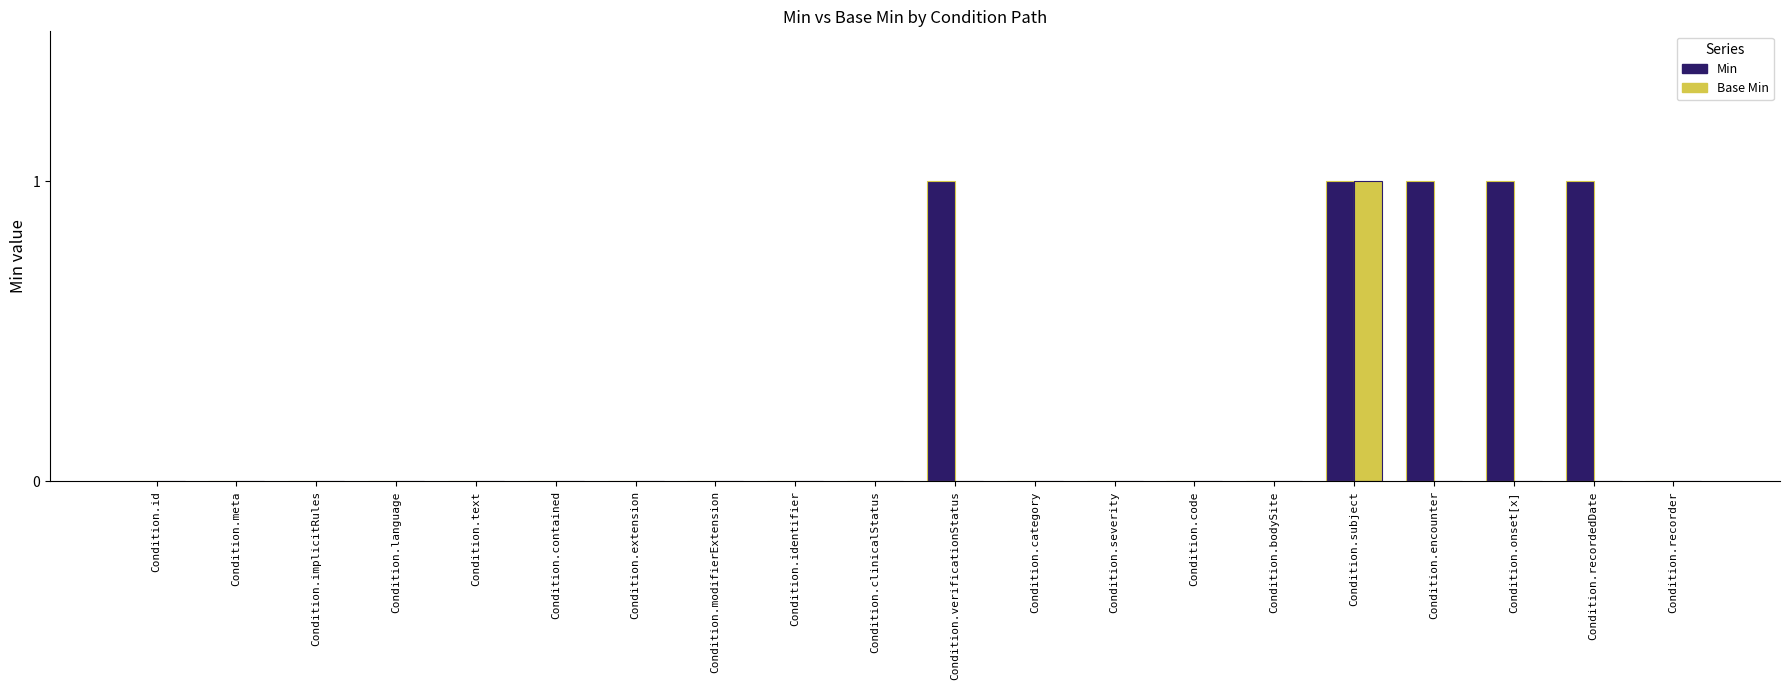

Between Condition.meta and Condition.recordedDate, which series saw the biggest shift?

Min